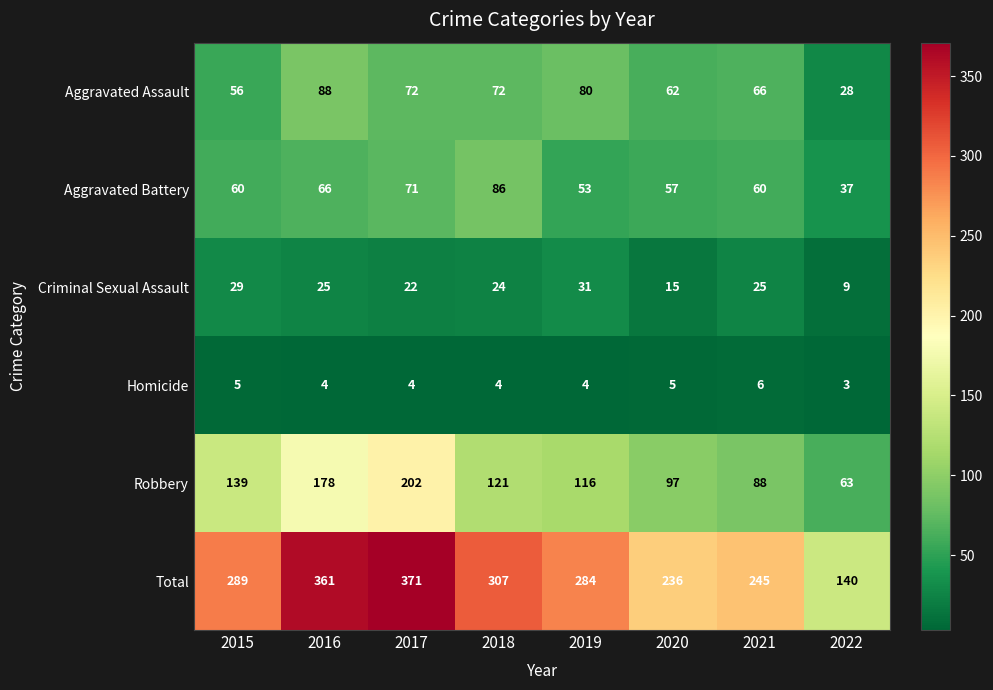

What is the minimum value shown in the chart?

3